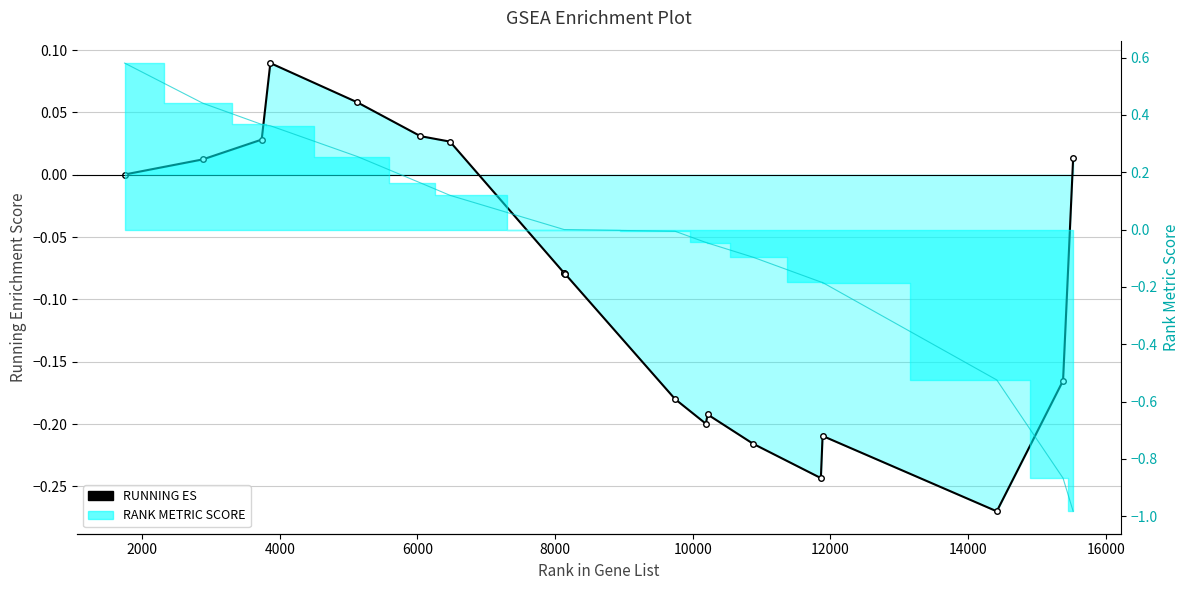

How many points are lower than both their immediate neighbors (excluding endpoints)?

3